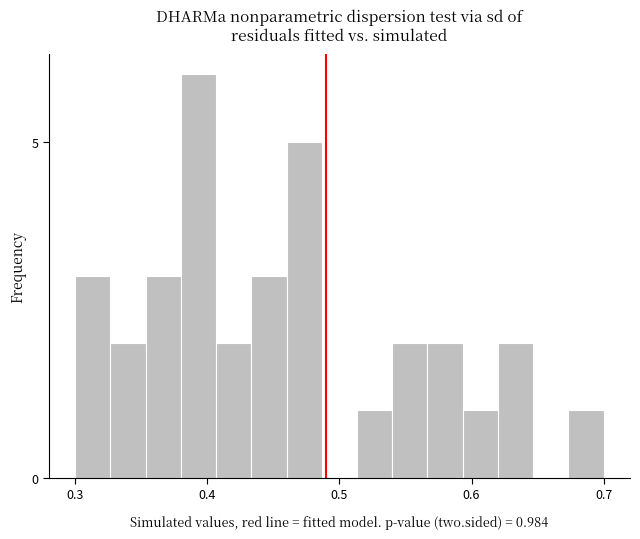

Read against the x-axis, roughly where is the centre of the tallest bar?

0.39